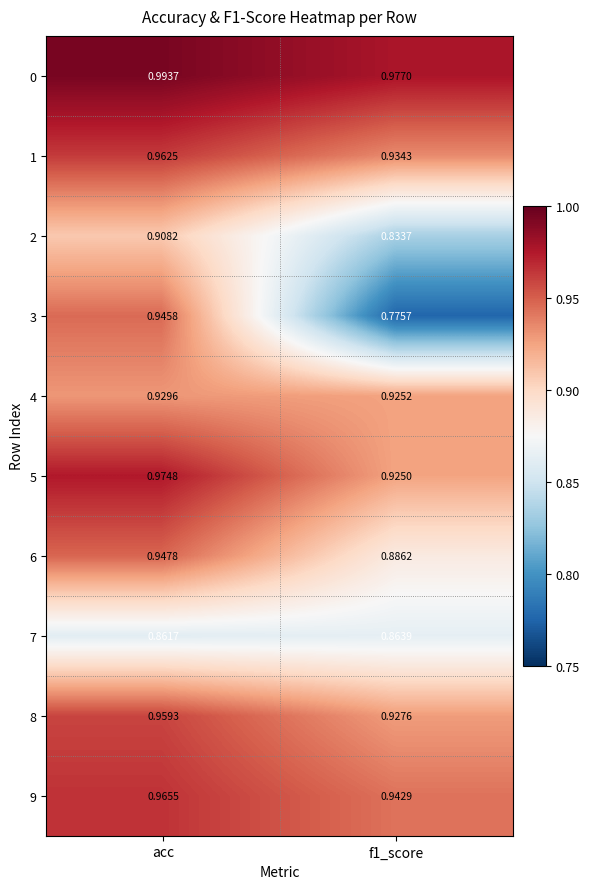

At which label does 5 reach its peak?

acc